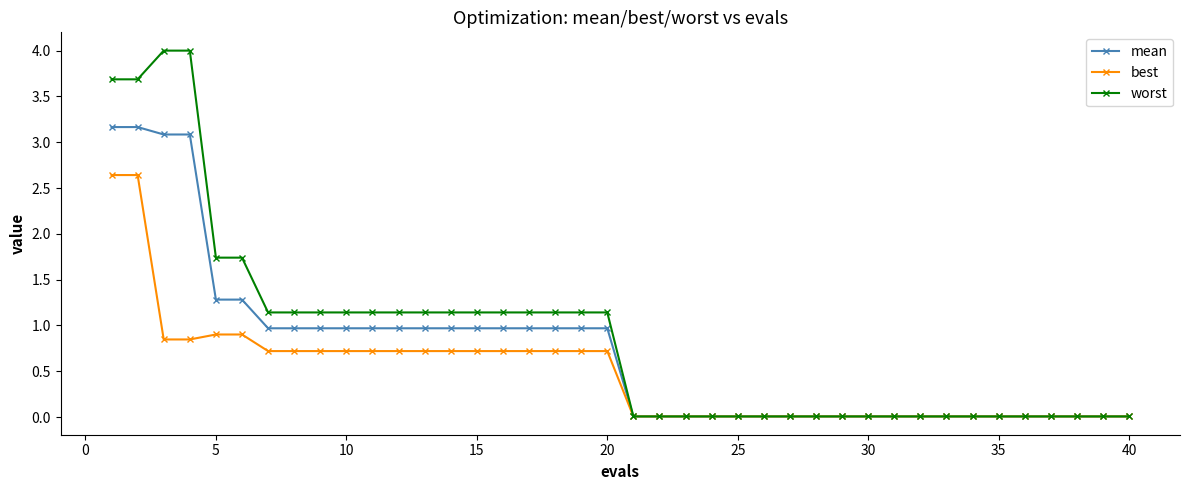

At how many categories does at least one series exceed 3?

4